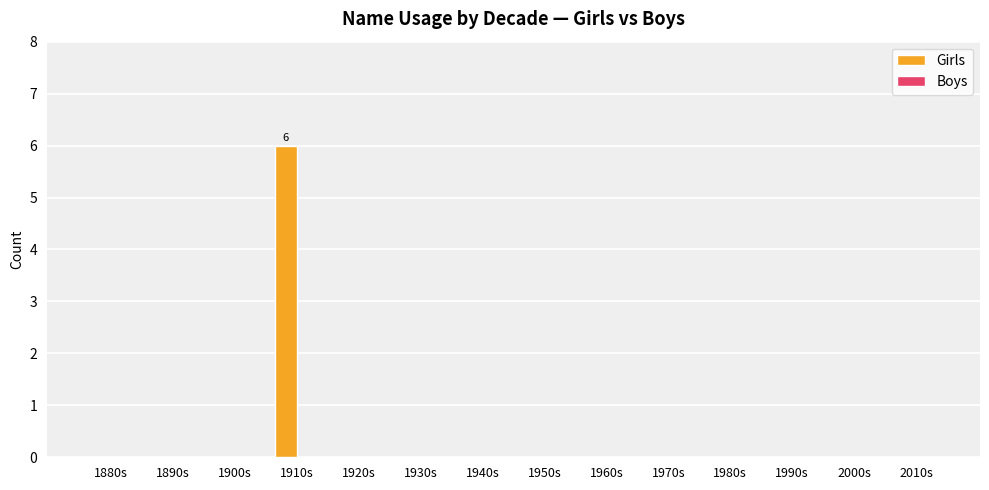

Are the bars horizontal?

No